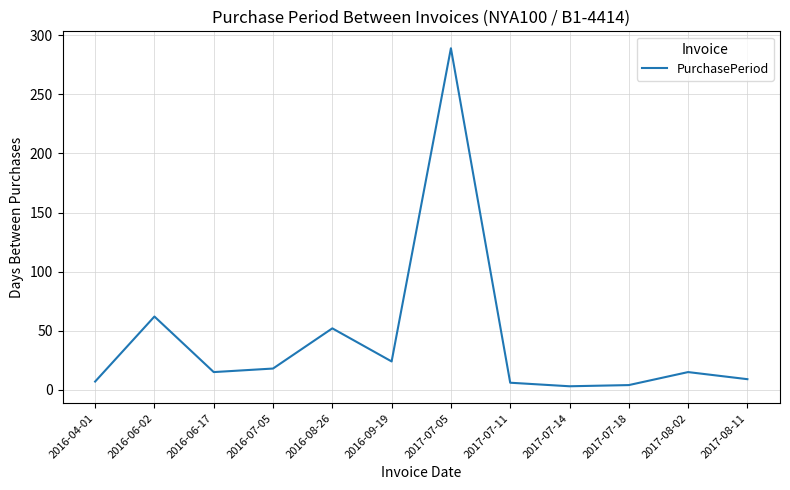

What is the ratio of the value at 2017-07-14 to the value at 2016-08-26?

0.1